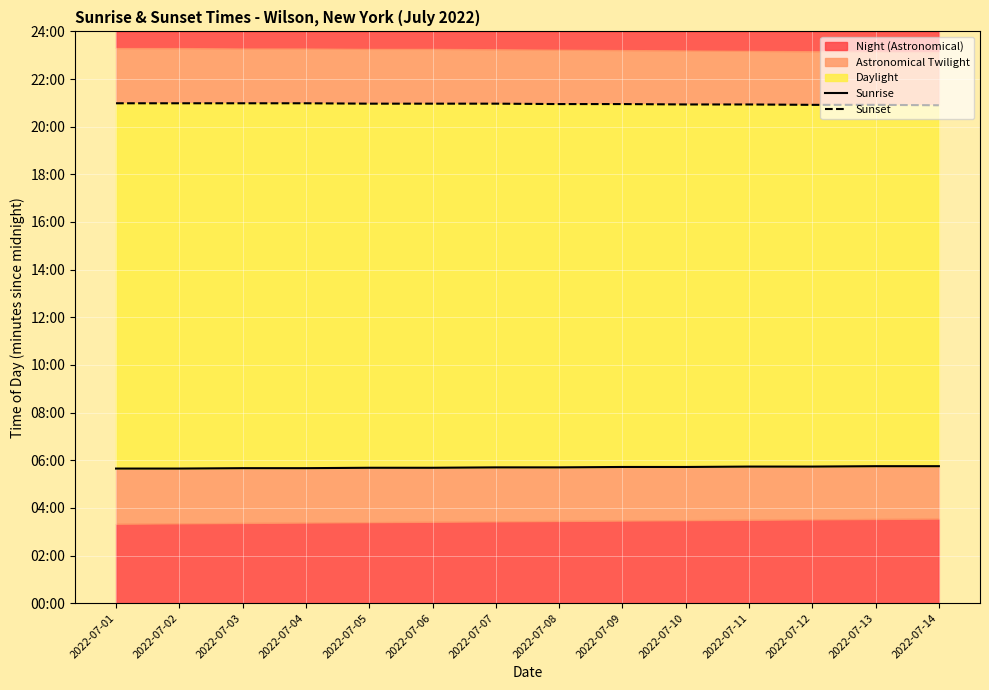

What is the difference between the highest and lowest values at 2022-07-06?

917